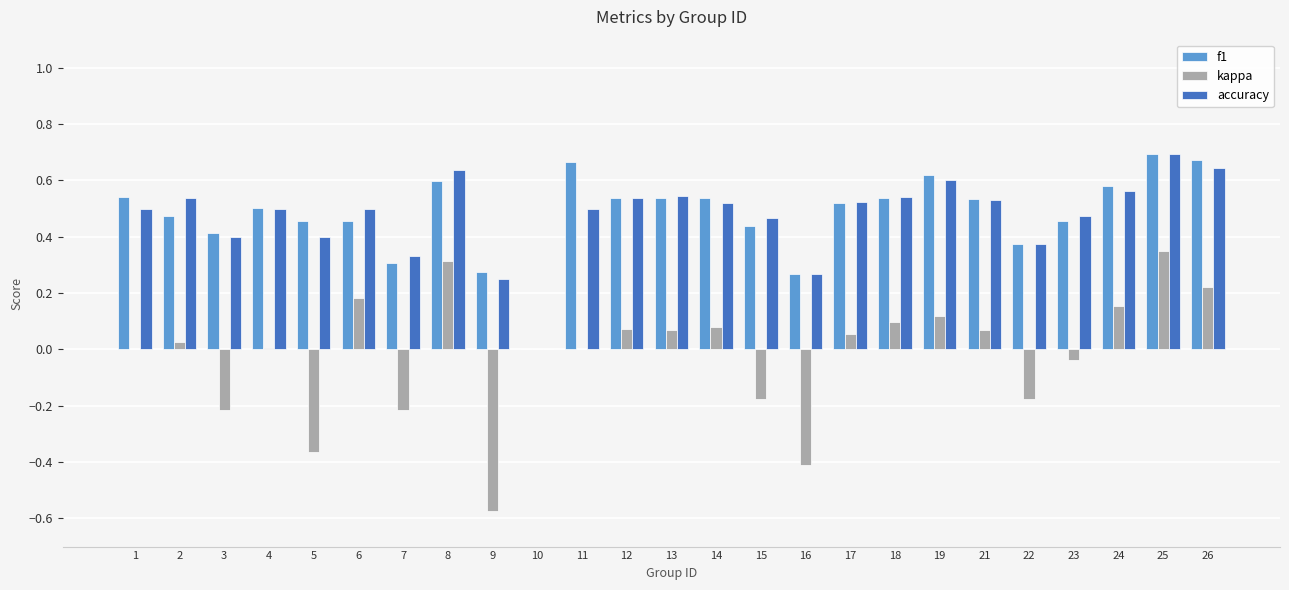

How many values in f1 are above zero?

24